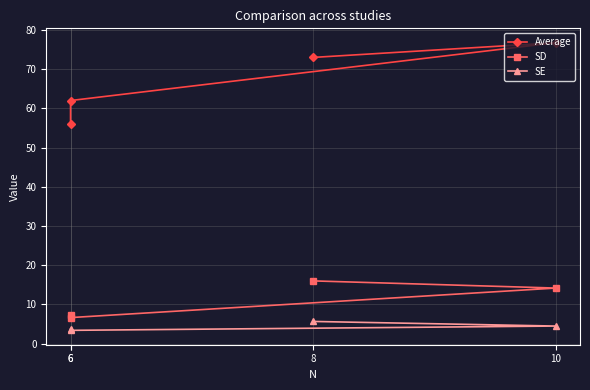

Where is the first local minimum for SD?

6